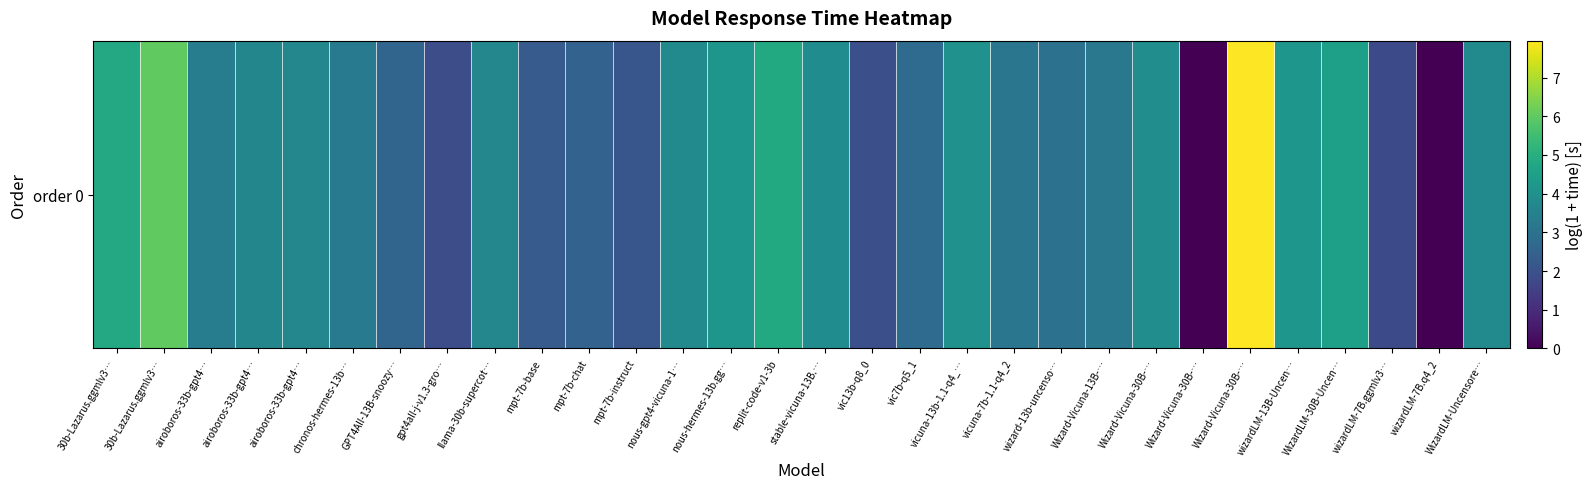

What is the difference between the values at nous-hermes-13b.gg… and 30b-Lazarus.ggmlv3…?

1.8